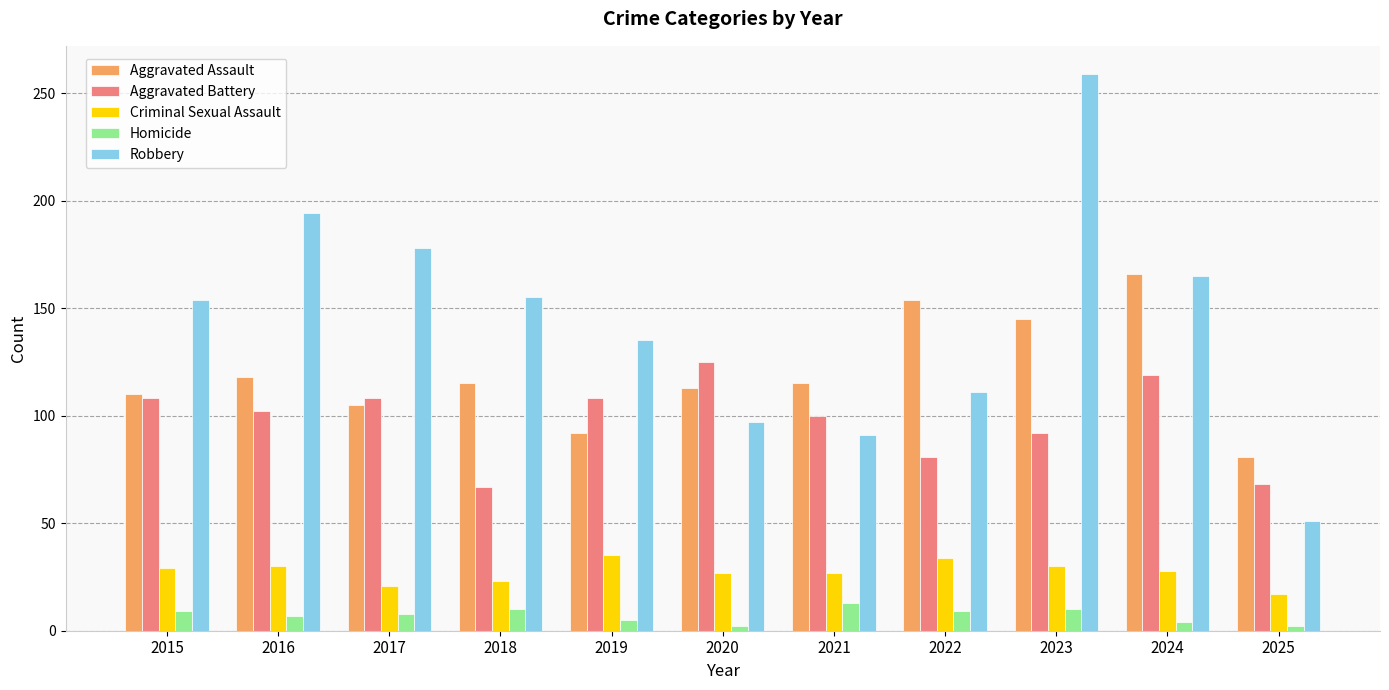

Count the number of data series in this chart.

5